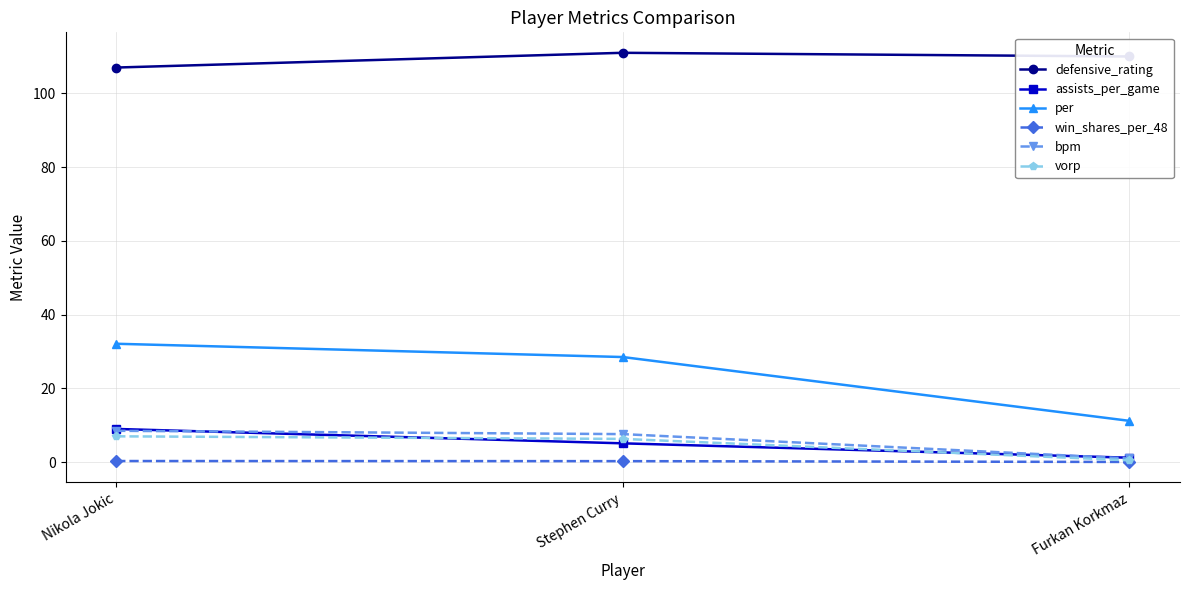

What is the sum of all assists_per_game values?

15.3